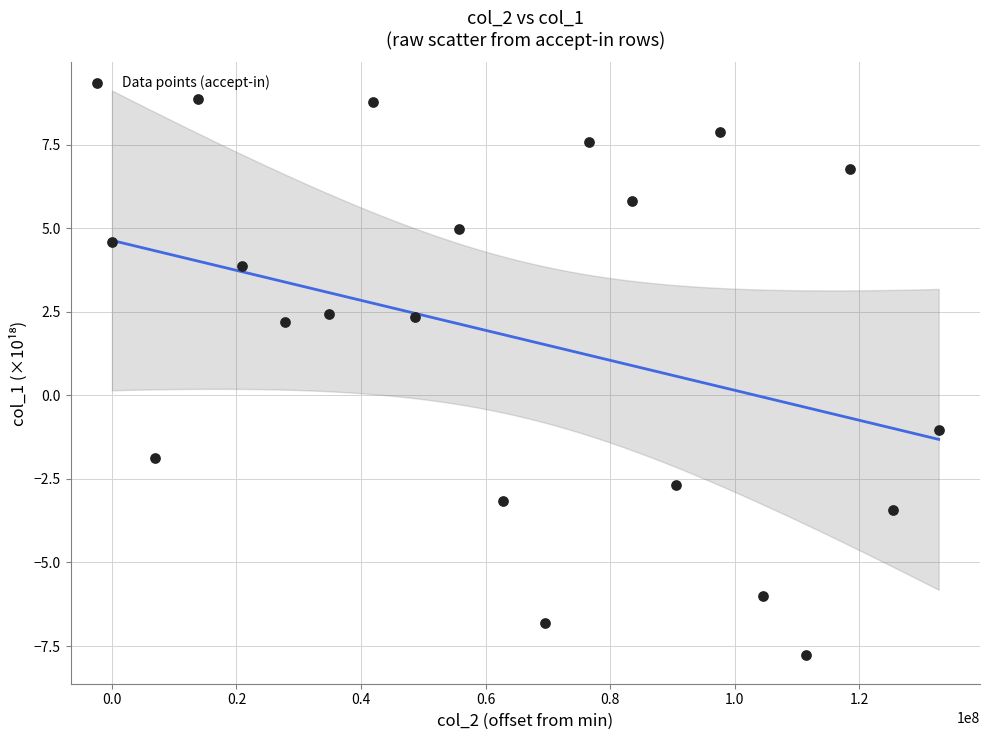

What is the range of X values (max minus min)?

132778864.0